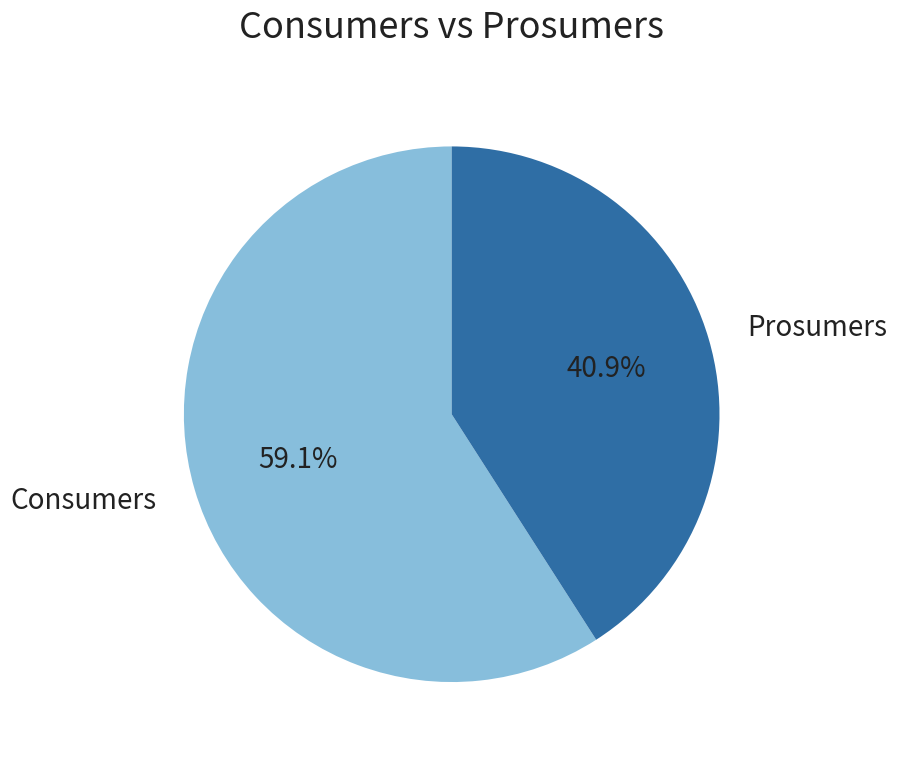

How much of the chart is everything except Consumers?

40.9%